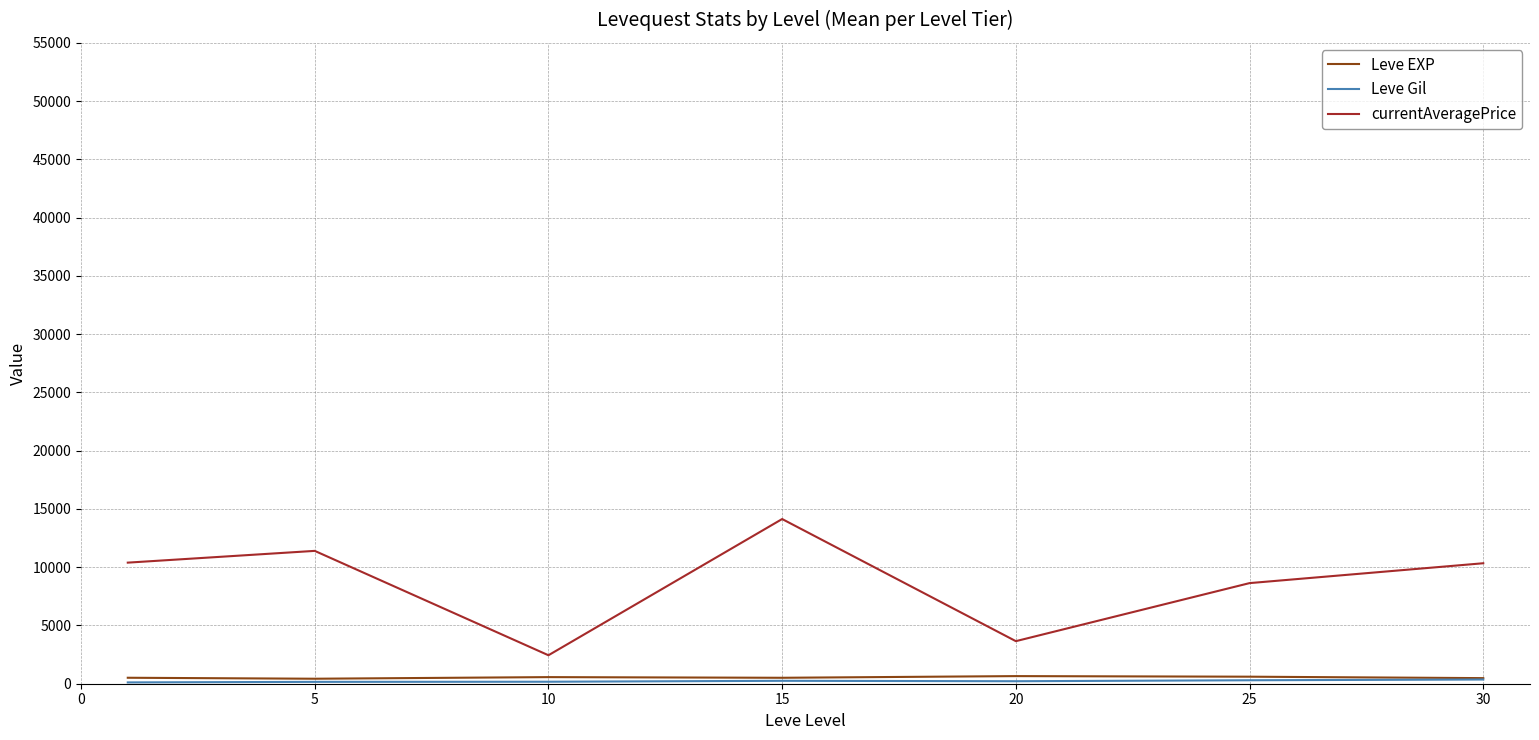

Which series has the largest total across all categories?

currentAveragePrice